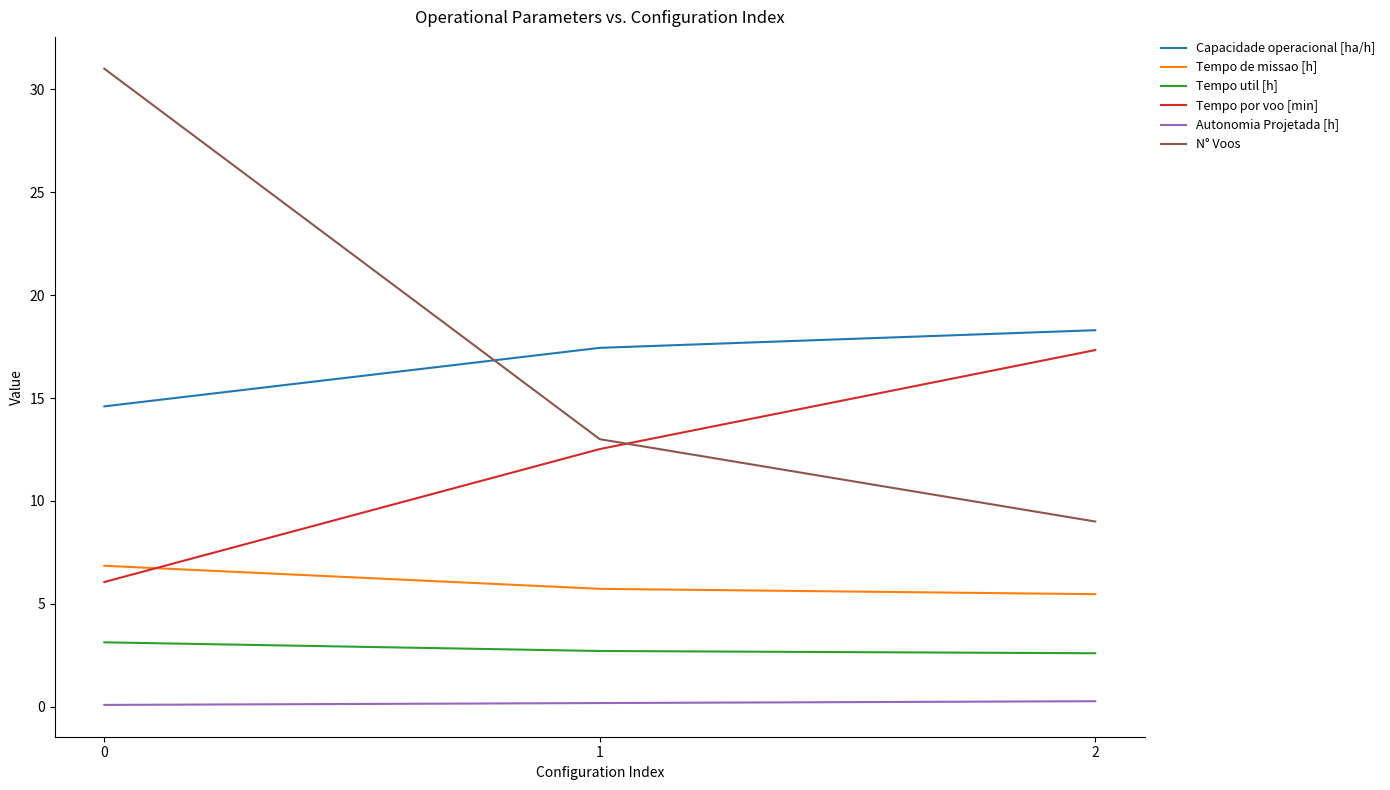

What is the smallest value displayed?

0.1